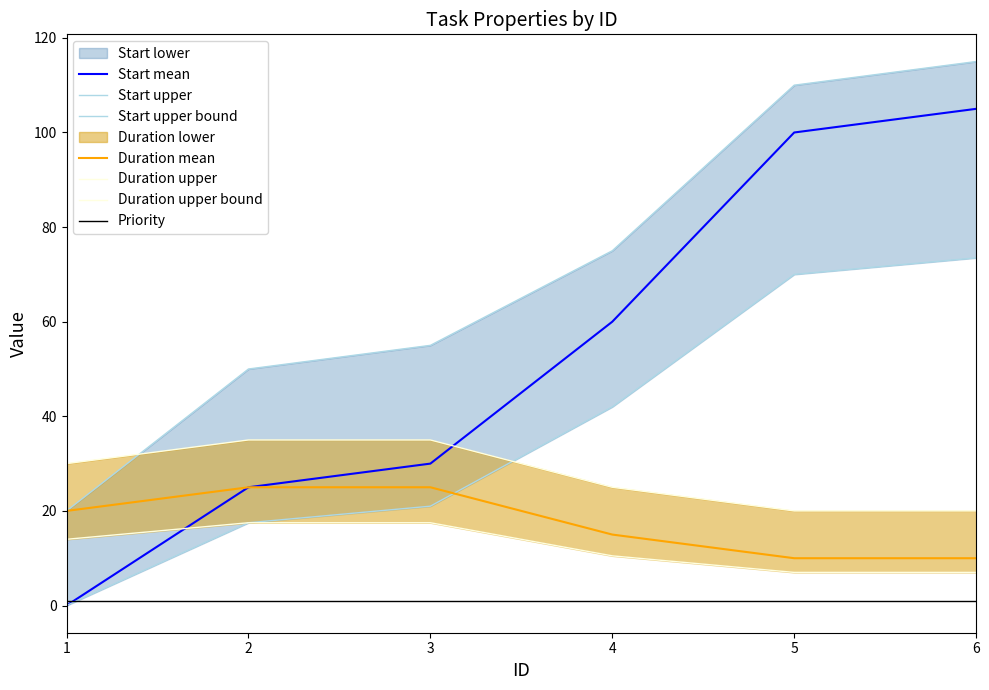

What is the lowest value of the Duration series?

10